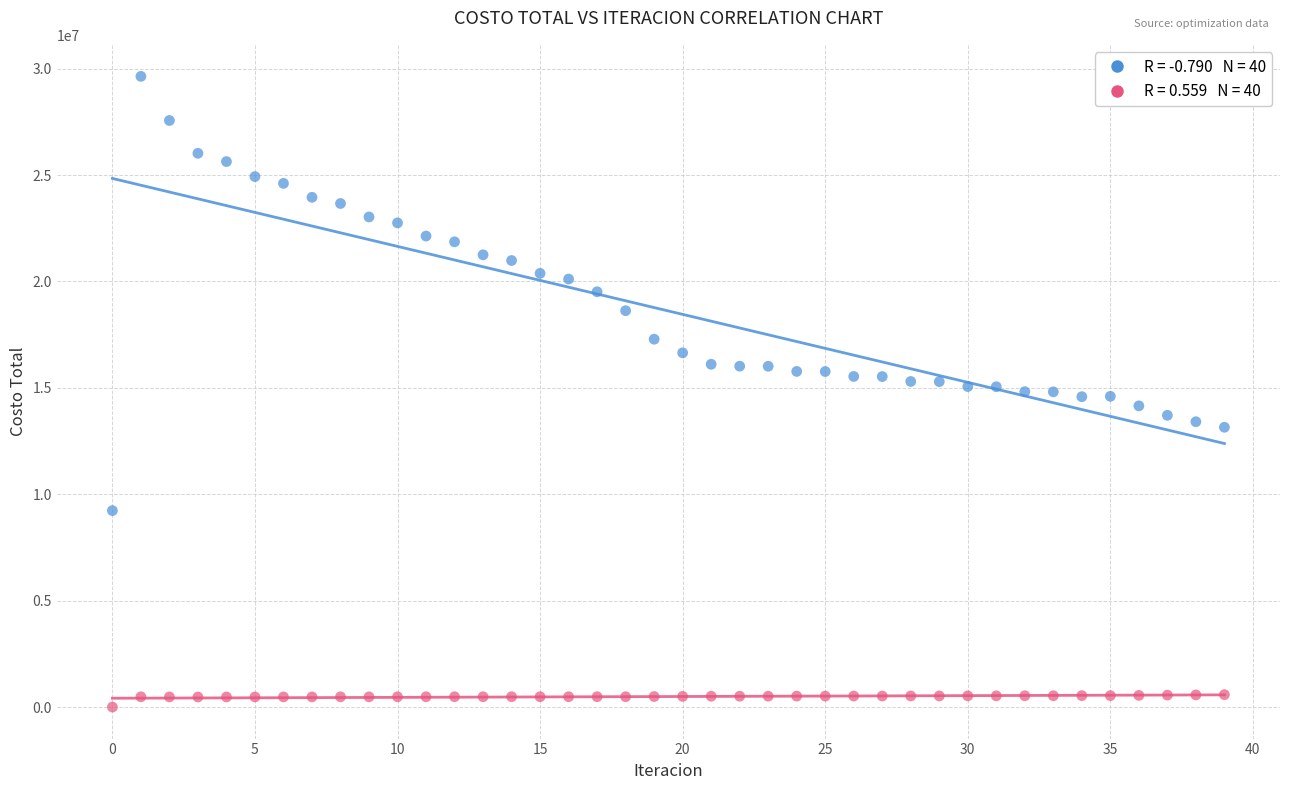

Across all data points, what is the range of Y values (max minus min)?

29636697.3